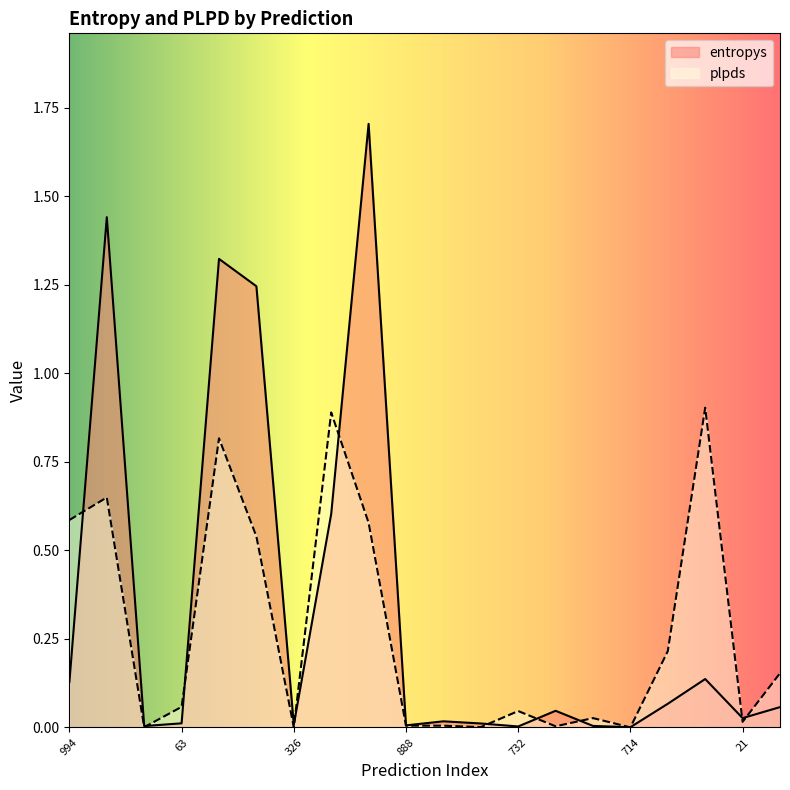

What are all the series names shown in the legend?

entropys, plpds